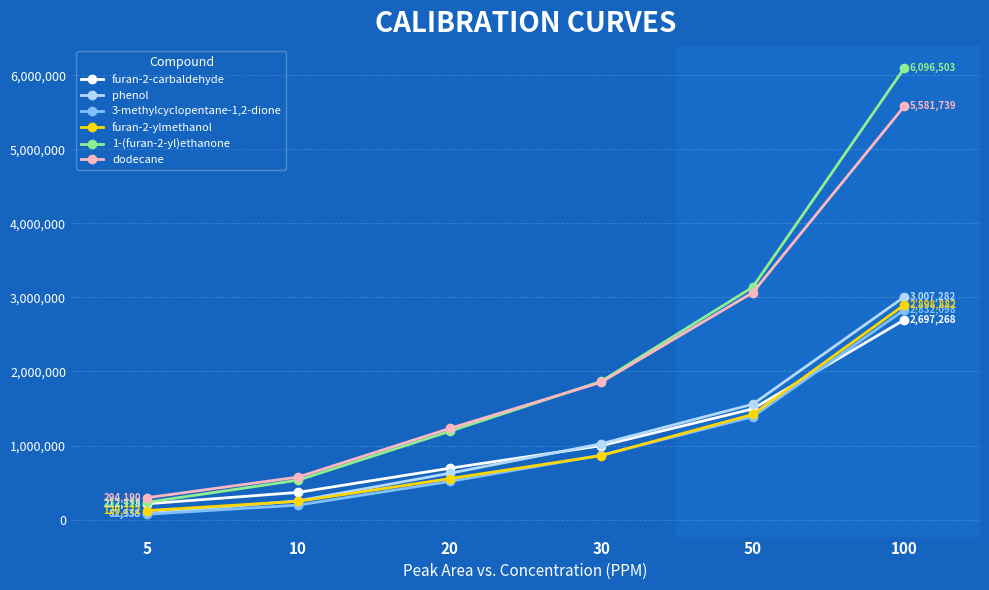

True or false: furan-2-carbaldehyde has more than 1 interior local peaks.

False